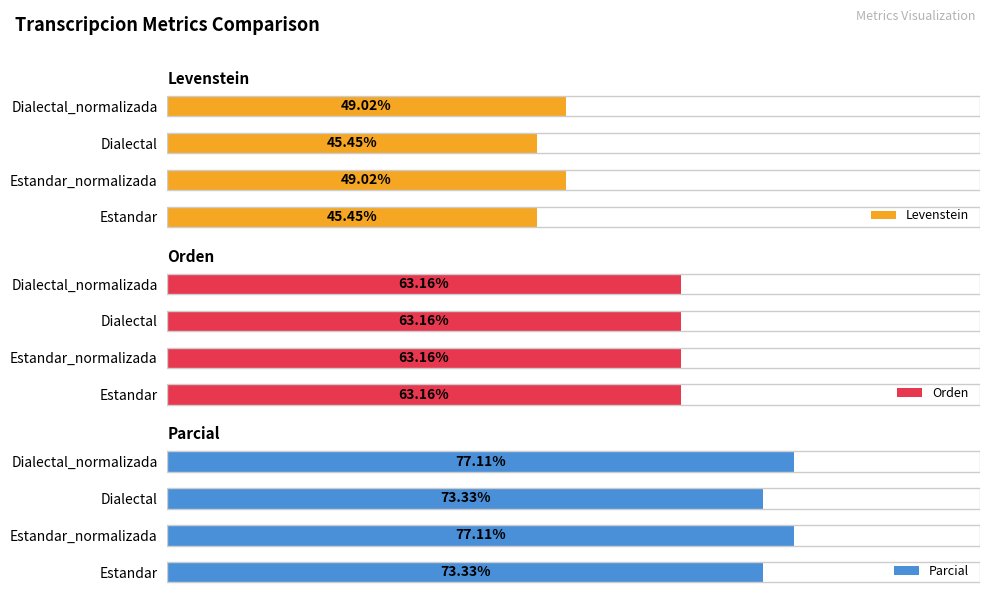

The value of Orden at 3 is 0.3. True or false?

False